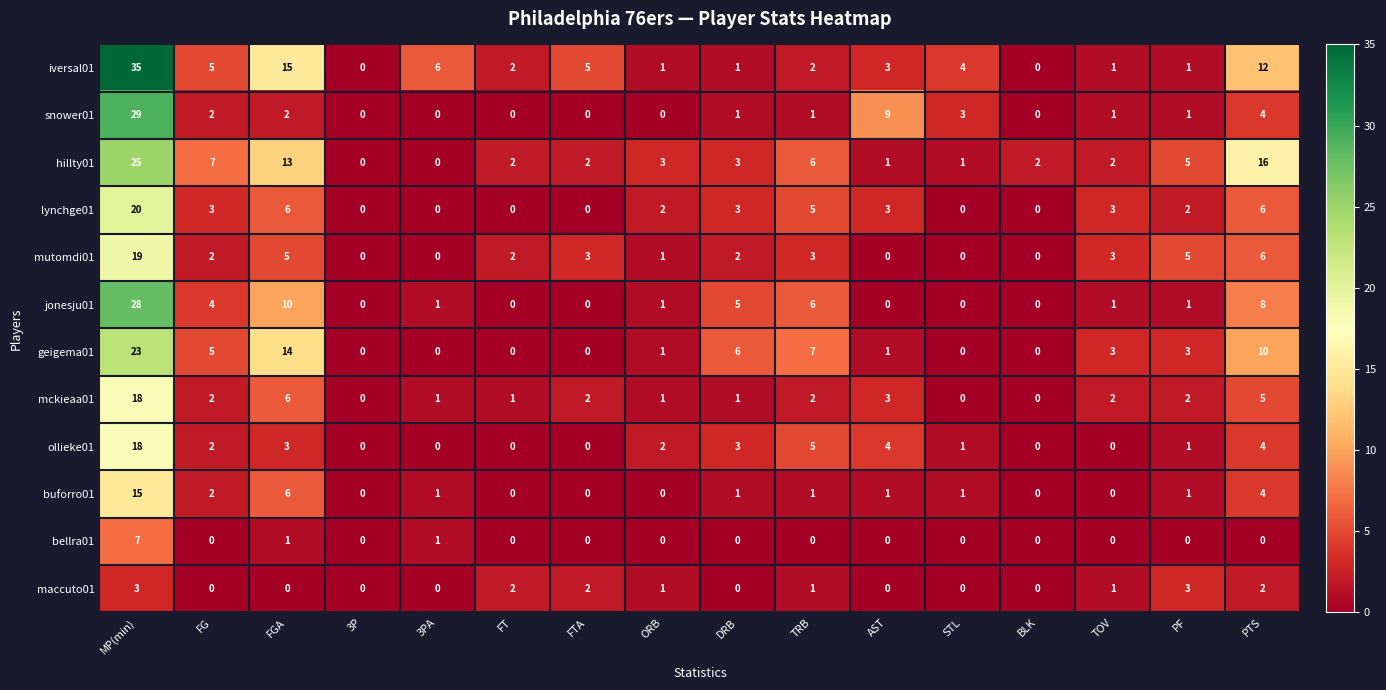

The value of buforro01 at STL is 2. True or false?

False